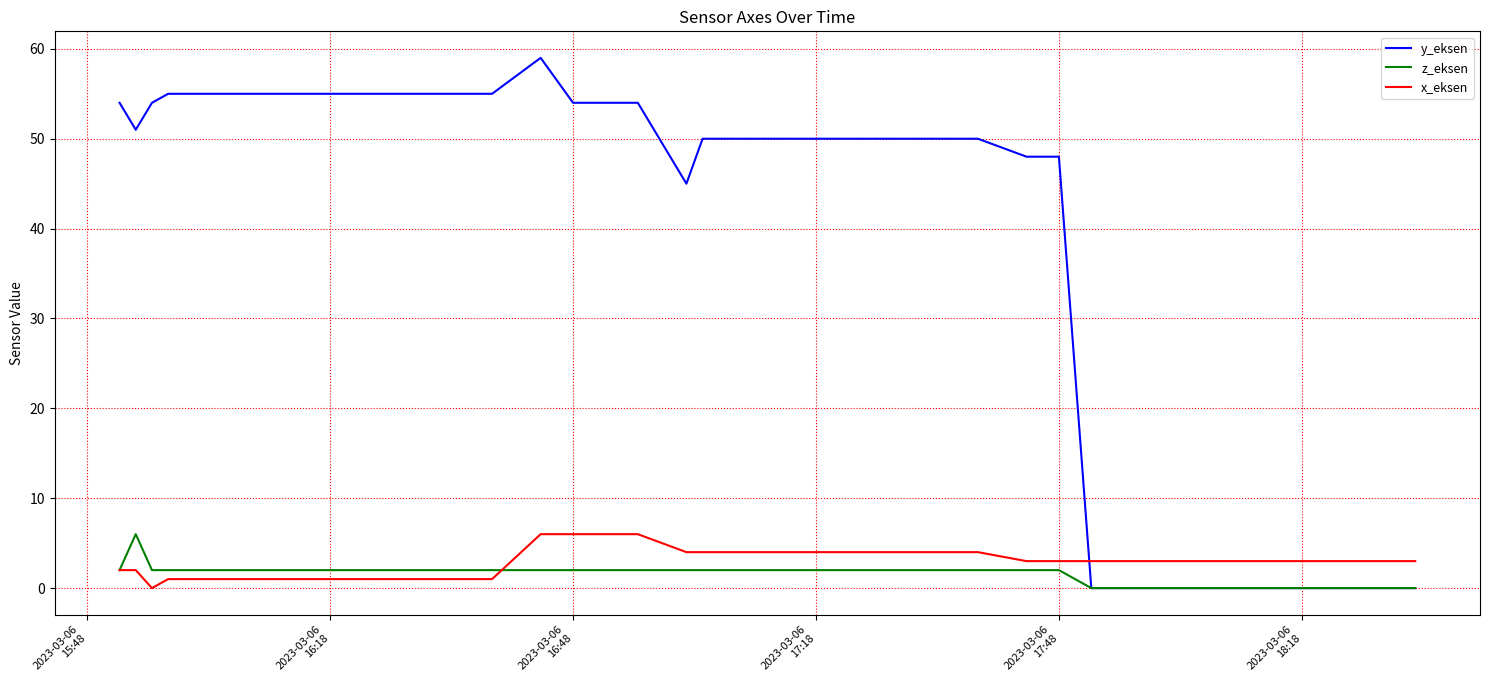

How many lines are shown in the chart?

3